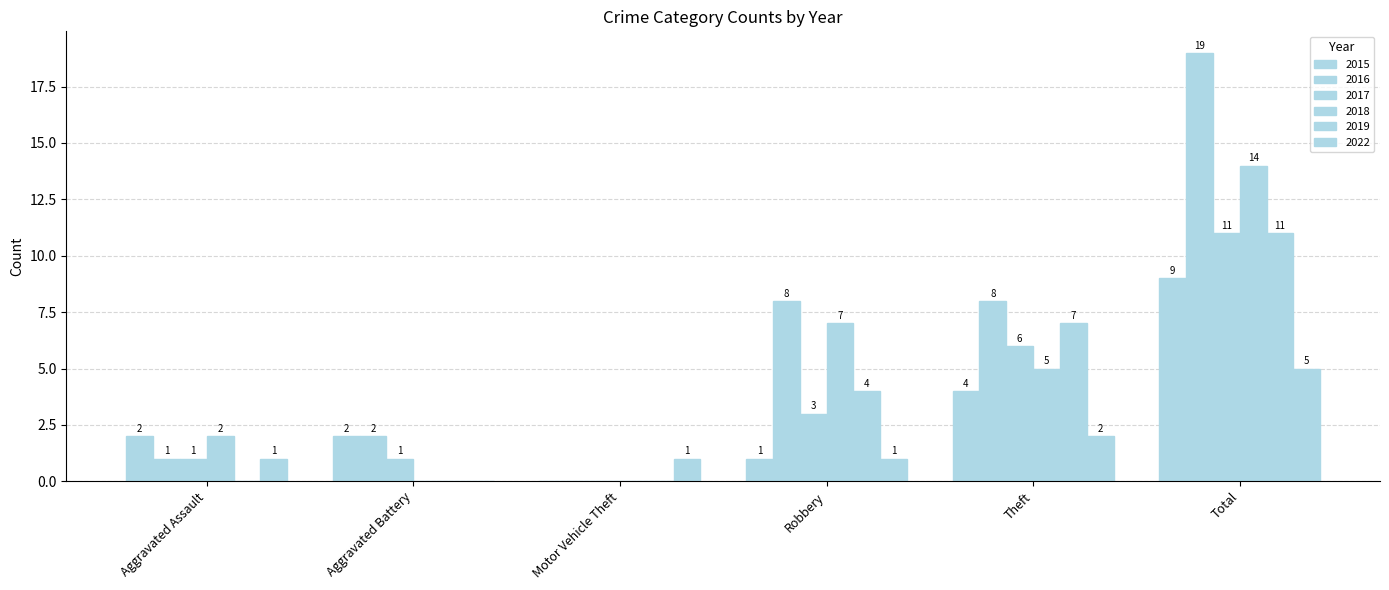

What is the spread (max minus min) of values at Total?

14